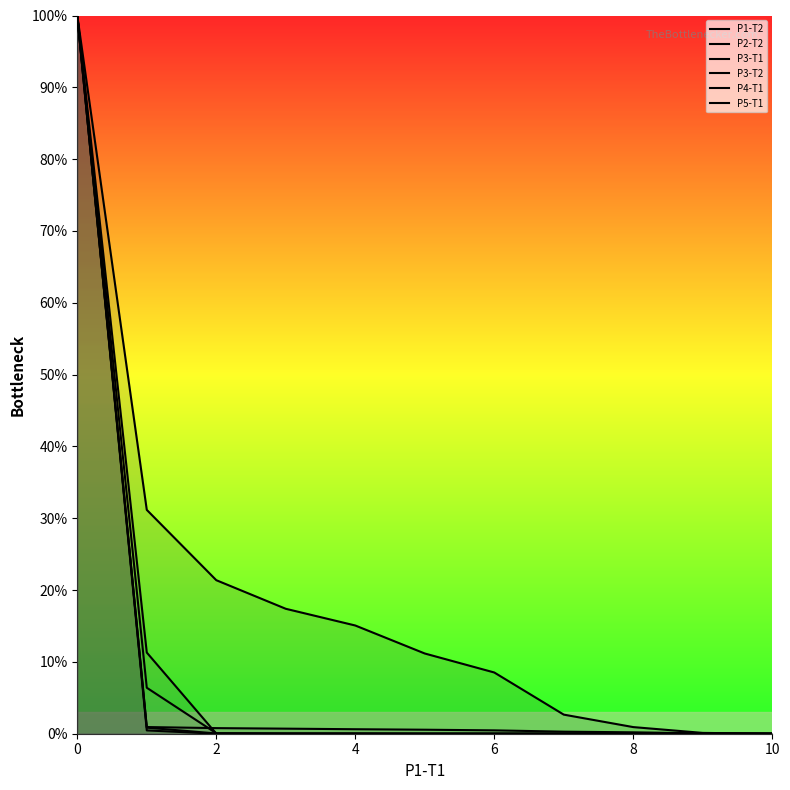

What is the average value of the P5-T1 series?

9.7